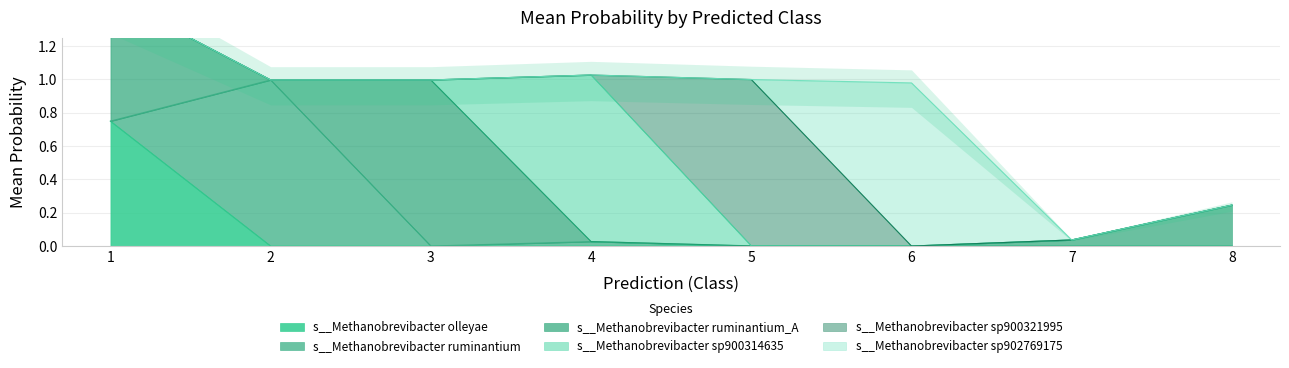

At 5, list the series in order from largest to smallest.

s__Methanobrevibacter sp900321995, s__Methanobrevibacter ruminantium_A, s__Methanobrevibacter olleyae, s__Methanobrevibacter ruminantium, s__Methanobrevibacter sp900314635, s__Methanobrevibacter sp902769175